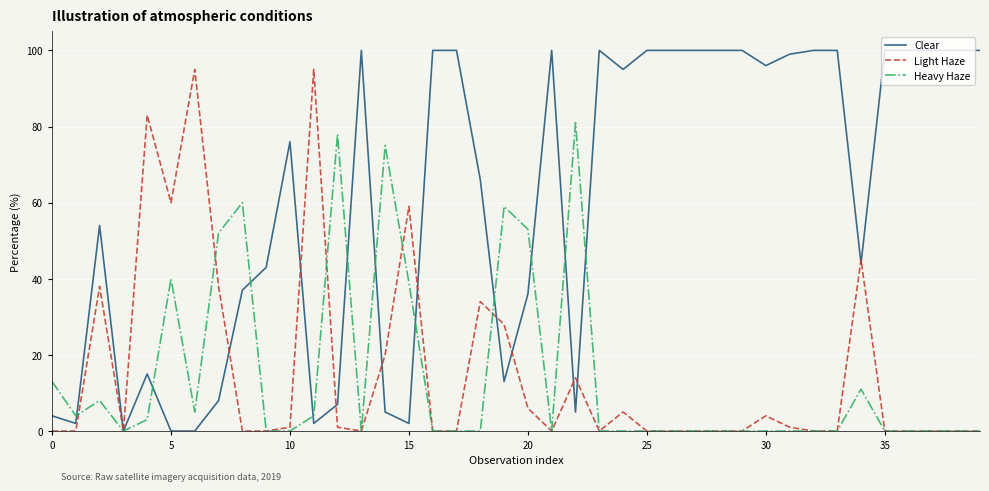

What is the average value of the Clear series?

60